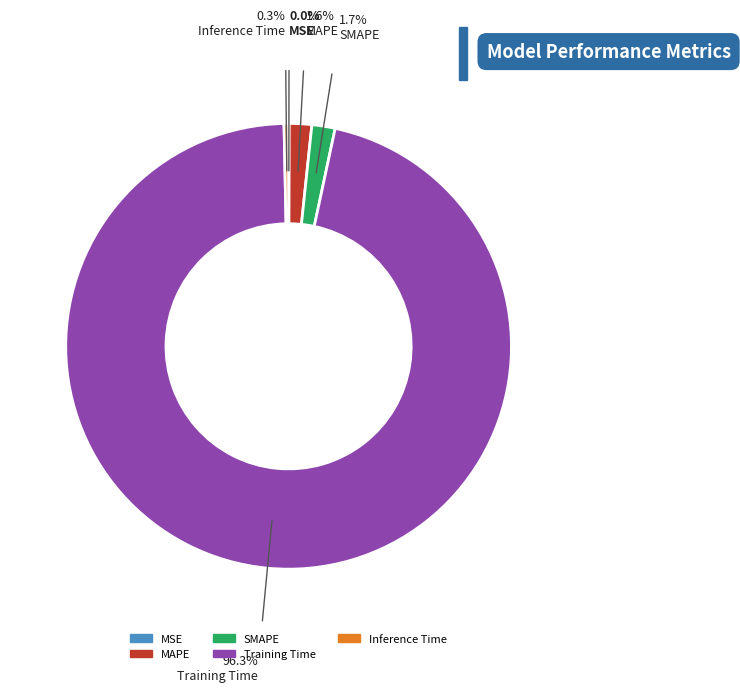

Combined, do MAPE and Inference Time account for over 50%?

No